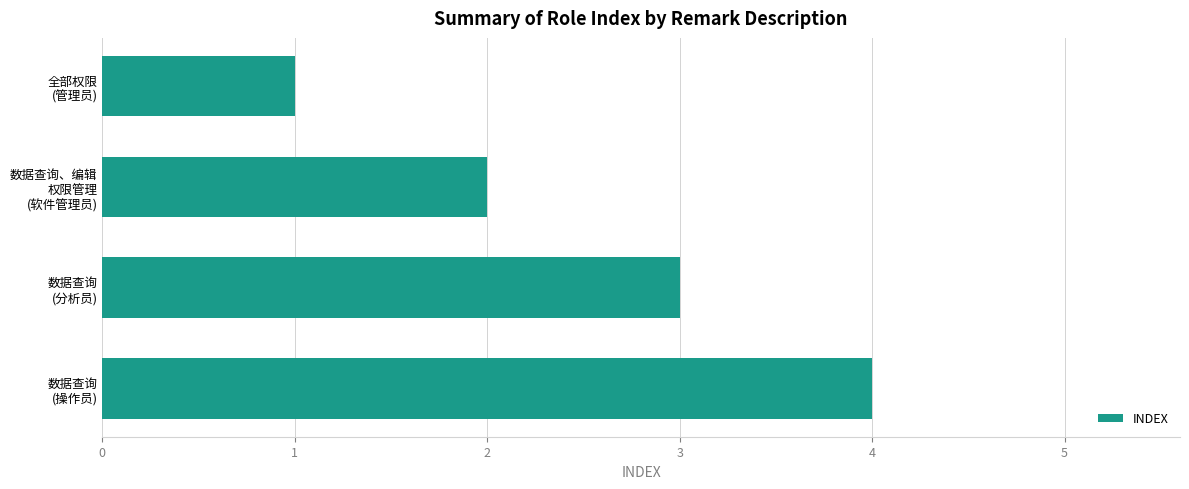

How many data points are less than 3?

2